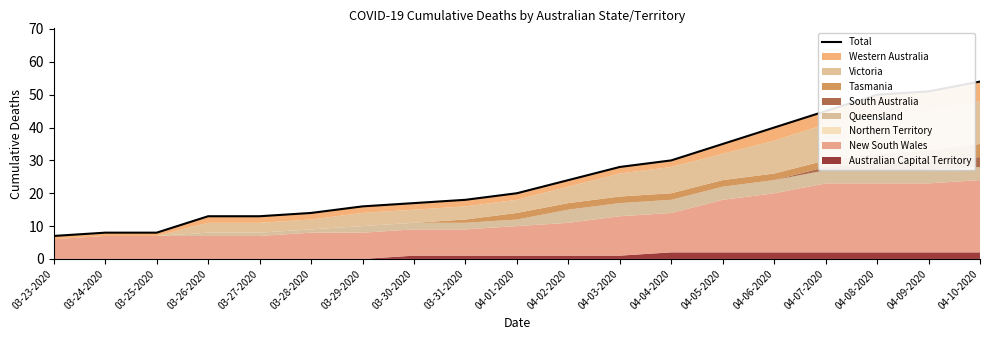

Reading left to right, extract all data points from this chart.

7	8	8	13	13	14	16	17	18	20	24	28	30	35	40	45	50	51	54